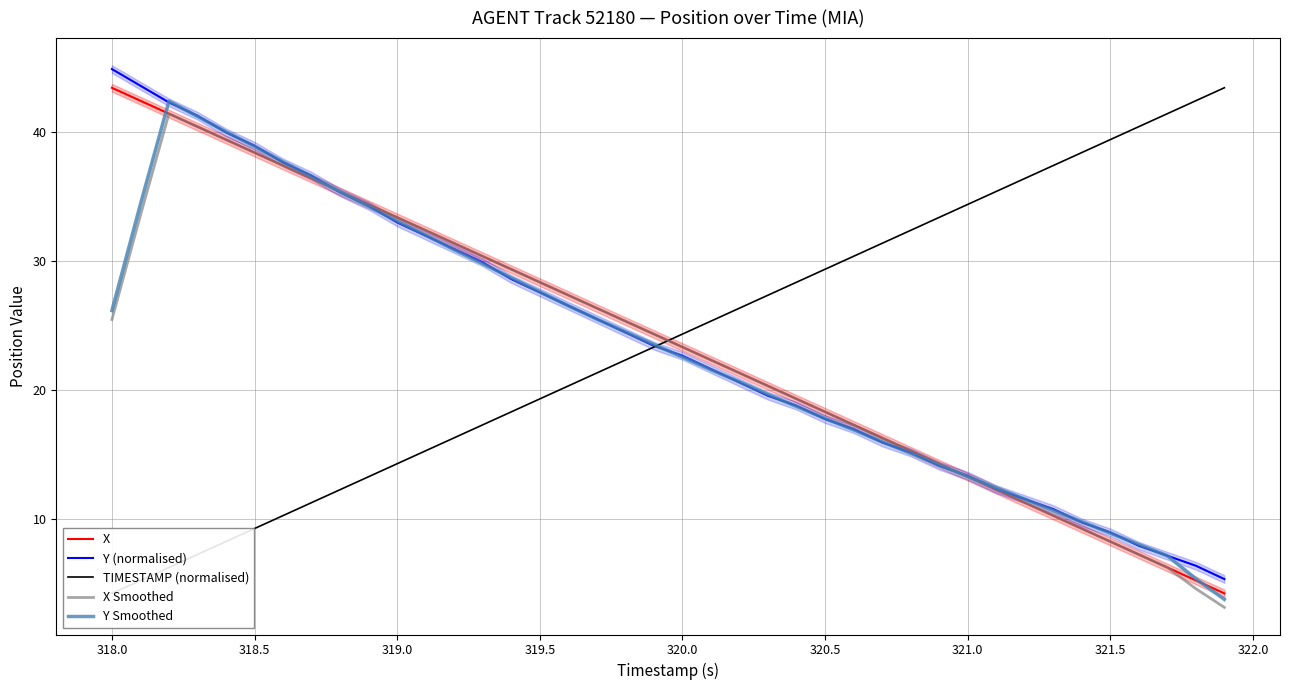

What is the value of the Y Smoothed point at the 38th from the left?

7.1